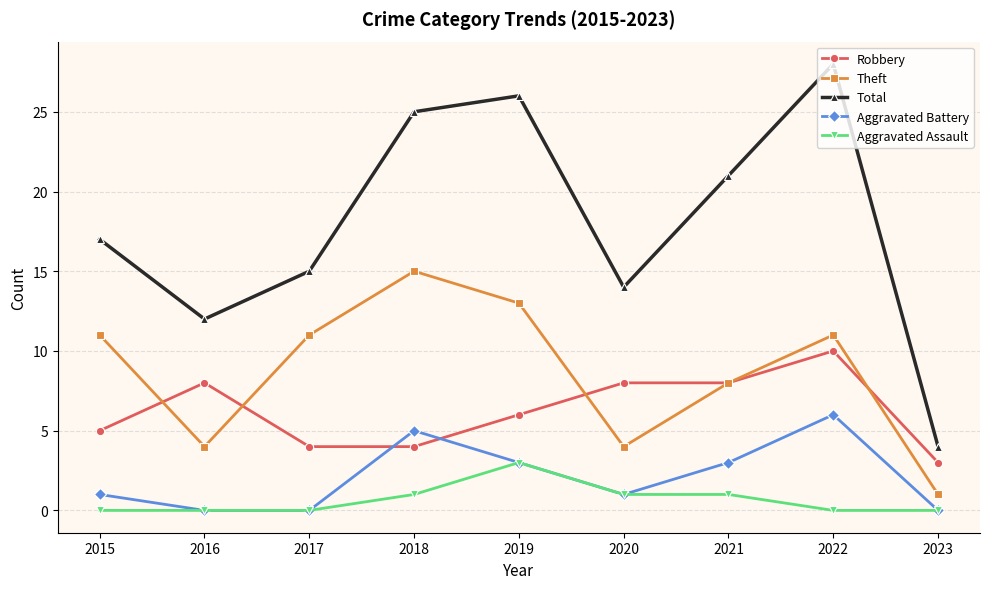

What is the value of the Aggravated Battery point at the 4th from the left?

5